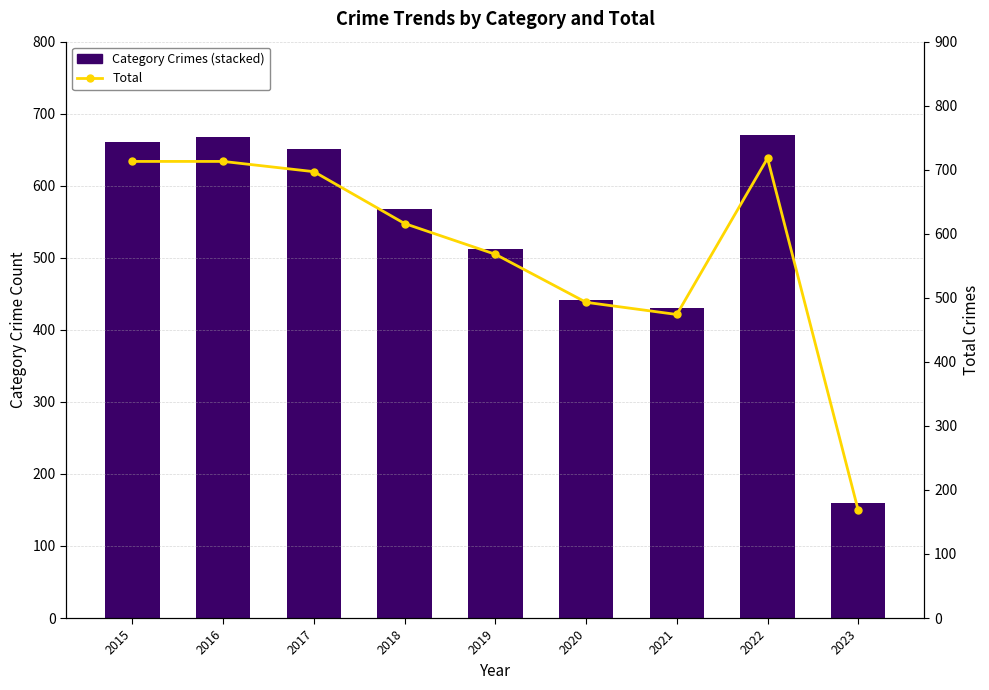

The Robbery series shows 99 at 2016. True or false?

False